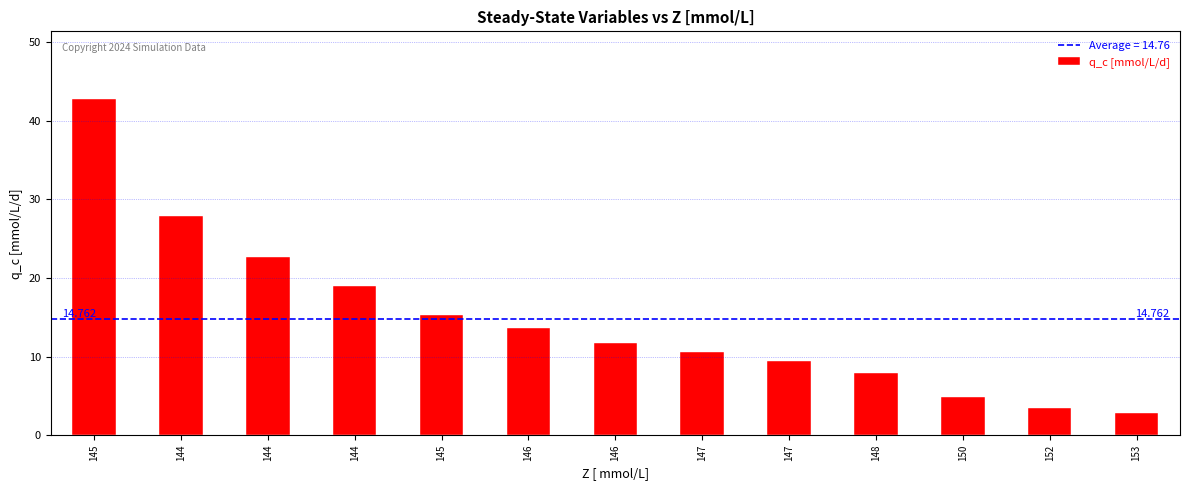

How many bars are there in total?

13